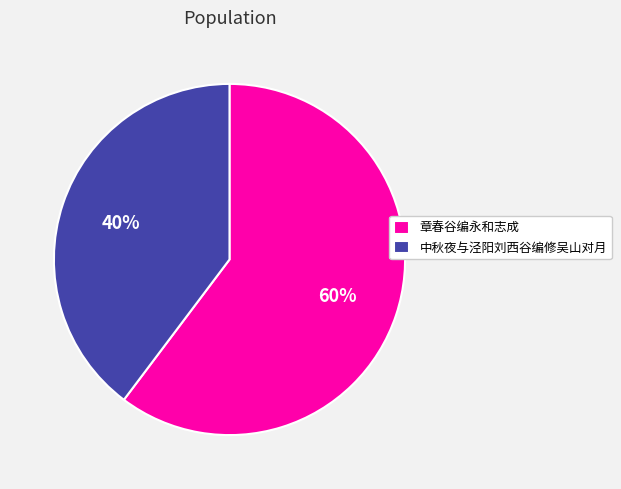

Which slice is the largest?

章春谷编永和志成